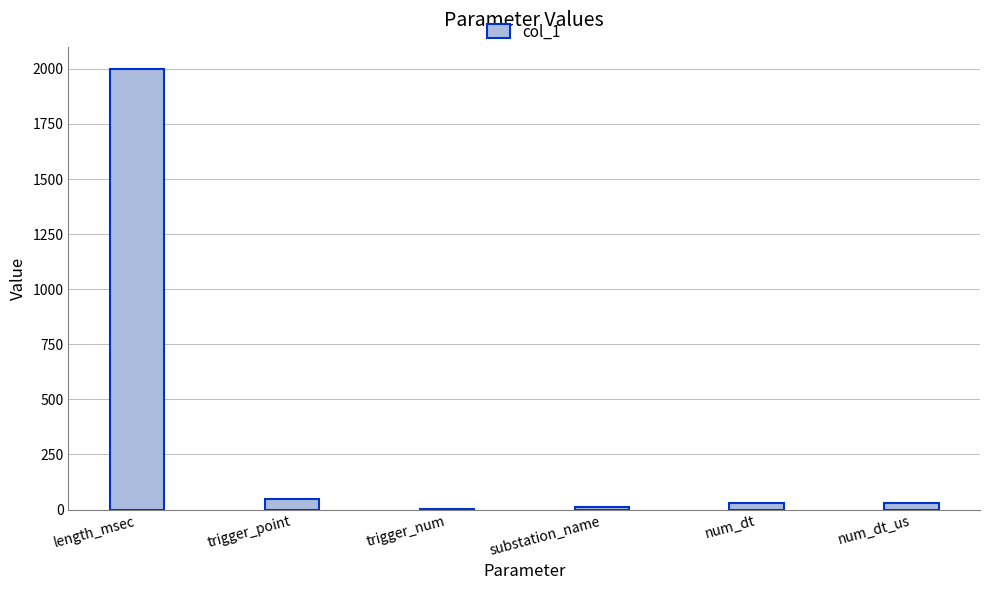

True or false: the data shows 716 at length_msec.

False